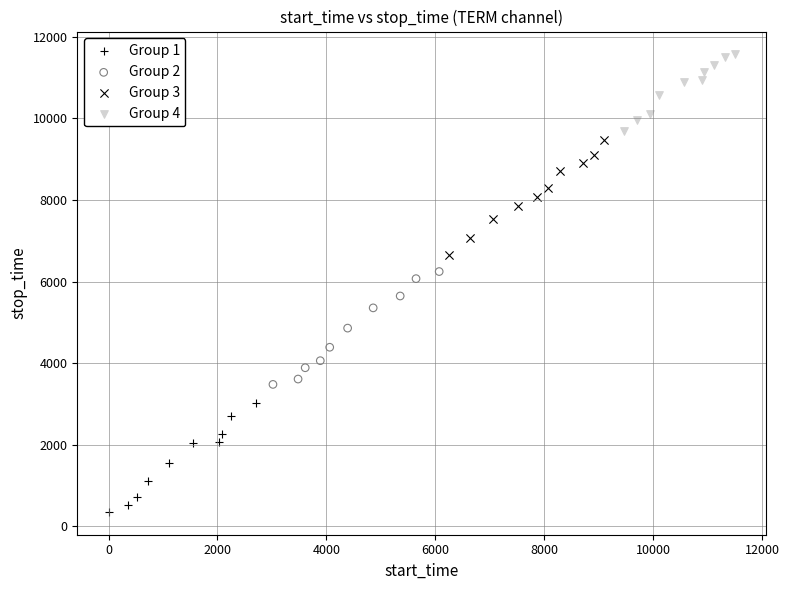

Which series contains the highest Y value?

Group 4